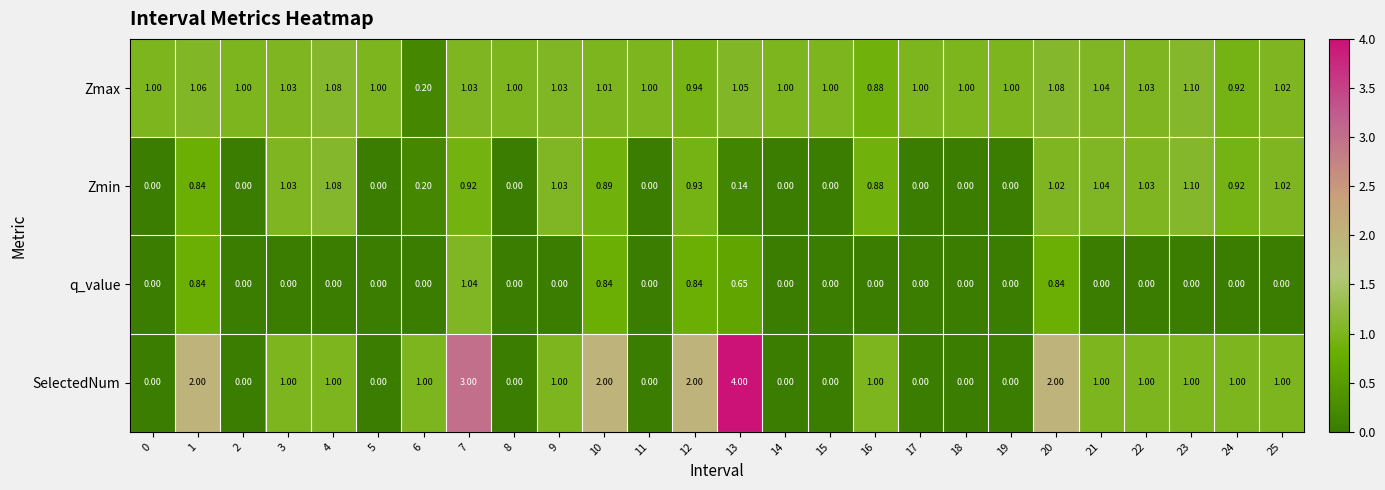

Which series changed the most between 1 and 15?

SelectedNum